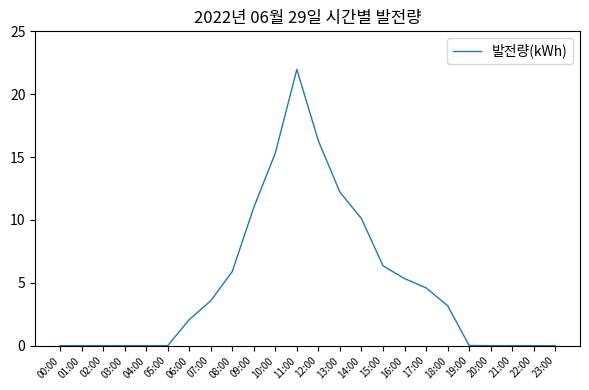

The chart shows a value of 8.7 at 08:00. True or false?

False